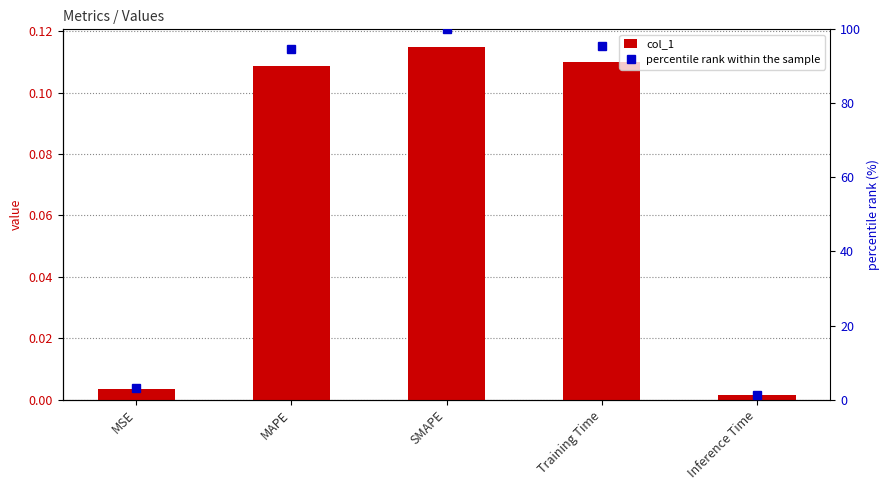

At which category is the sum across all series the highest?

SMAPE